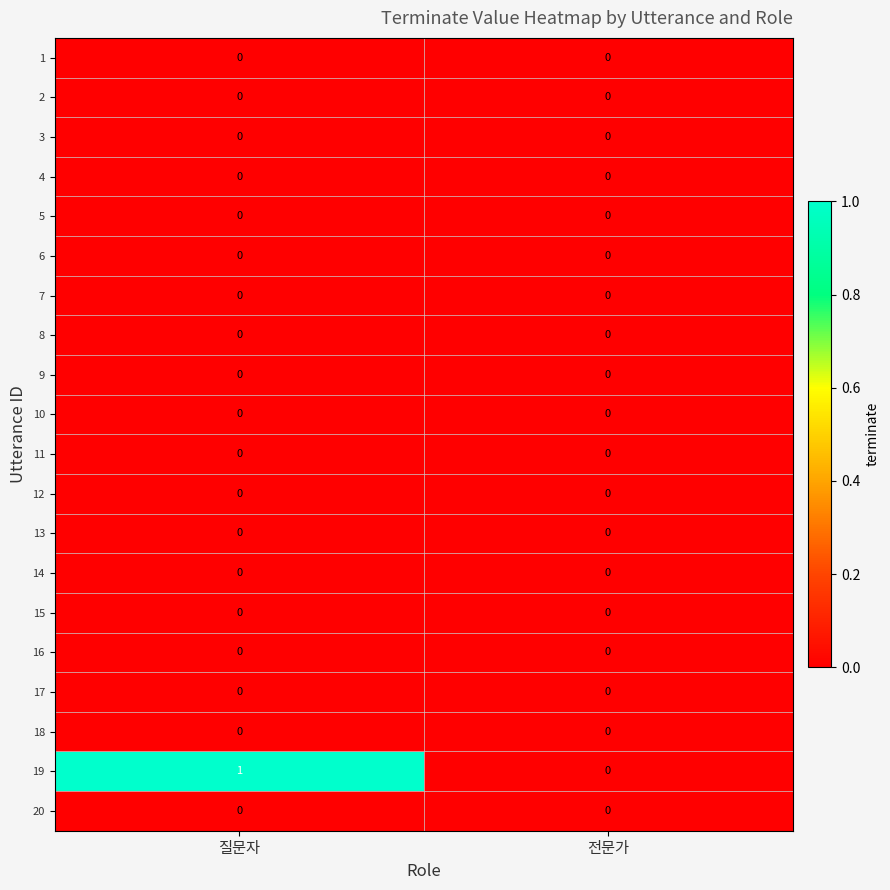

What is the greatest value displayed?

1